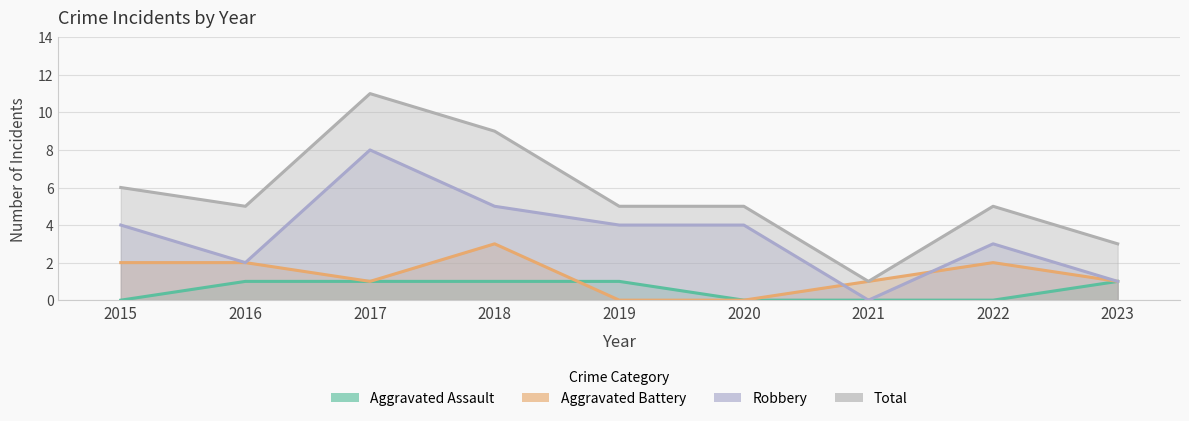

True or false: Aggravated Battery and Robbery intersect in this chart.

True